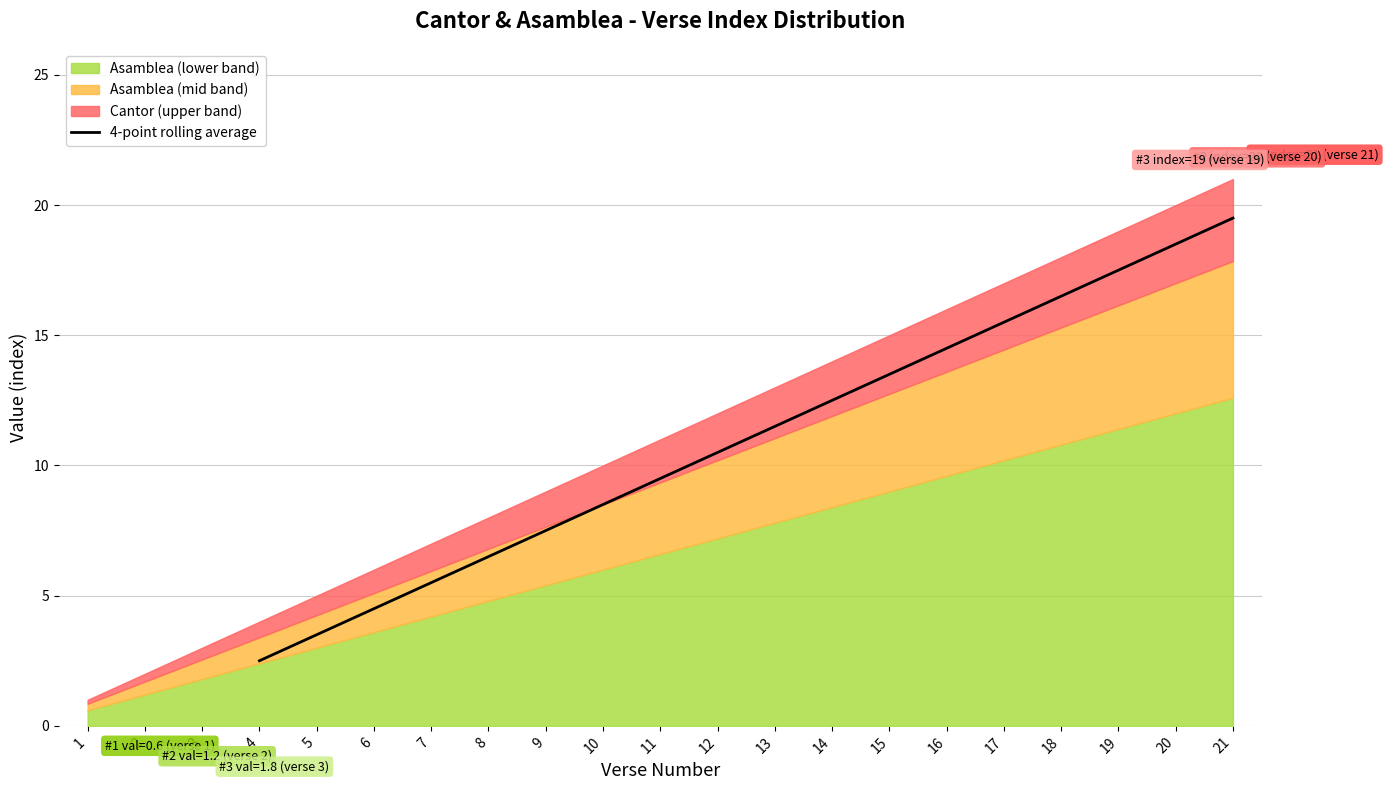

What is the smallest value displayed?

2.5